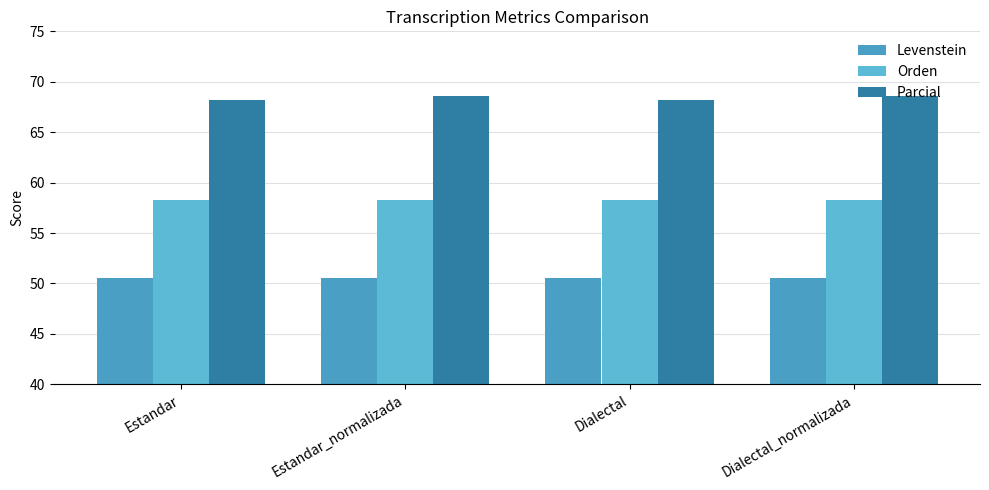

At which label is Orden closest to 58?

Estandar